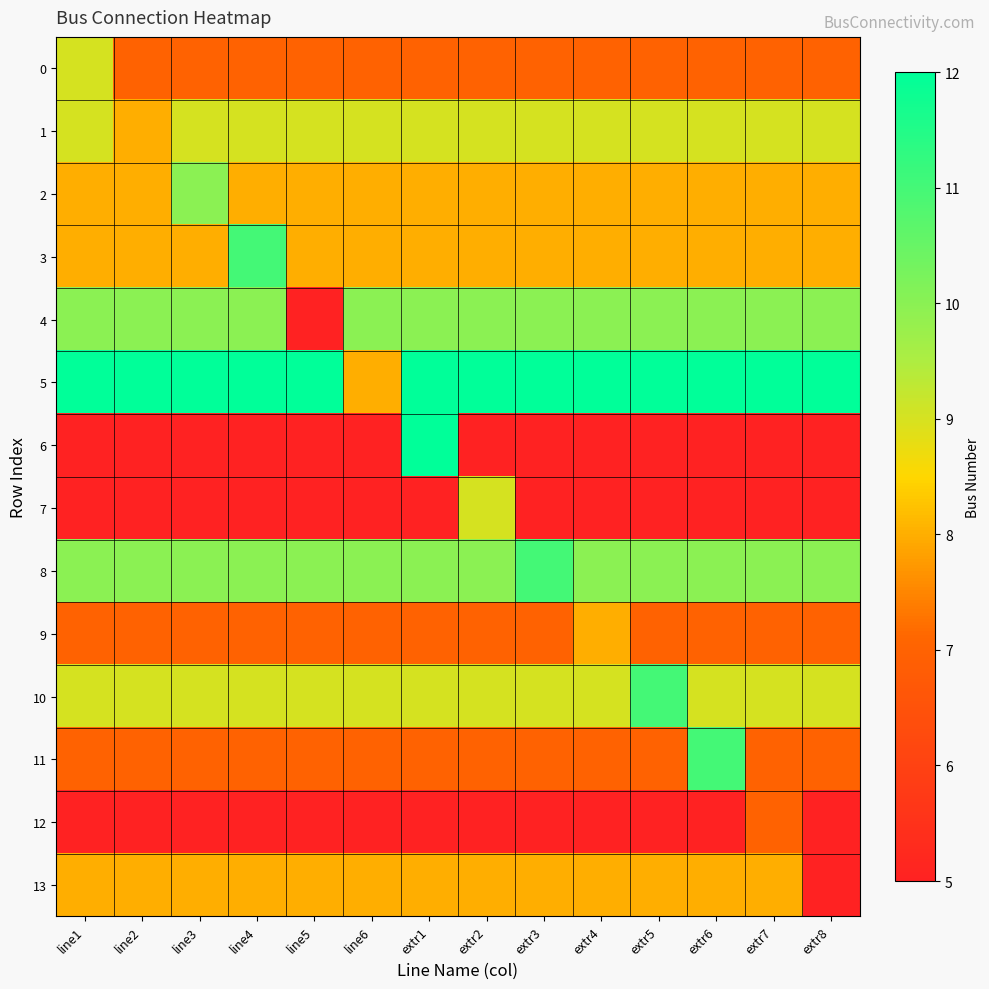

Reading right to left, transcribe all the data shown in this chart.

0: extr8=7	extr7=7	extr6=7	extr5=7	extr4=7	extr3=7	extr2=7	extr1=7	line6=7	line5=7	line4=7	line3=7	line2=7	line1=9
1: extr8=9	extr7=9	extr6=9	extr5=9	extr4=9	extr3=9	extr2=9	extr1=9	line6=9	line5=9	line4=9	line3=9	line2=8	line1=9
2: extr8=8	extr7=8	extr6=8	extr5=8	extr4=8	extr3=8	extr2=8	extr1=8	line6=8	line5=8	line4=8	line3=10	line2=8	line1=8
3: extr8=8	extr7=8	extr6=8	extr5=8	extr4=8	extr3=8	extr2=8	extr1=8	line6=8	line5=8	line4=11	line3=8	line2=8	line1=8
4: extr8=10	extr7=10	extr6=10	extr5=10	extr4=10	extr3=10	extr2=10	extr1=10	line6=10	line5=5	line4=10	line3=10	line2=10	line1=10
5: extr8=12	extr7=12	extr6=12	extr5=12	extr4=12	extr3=12	extr2=12	extr1=12	line6=8	line5=12	line4=12	line3=12	line2=12	line1=12
6: extr8=5	extr7=5	extr6=5	extr5=5	extr4=5	extr3=5	extr2=5	extr1=12	line6=5	line5=5	line4=5	line3=5	line2=5	line1=5
7: extr8=5	extr7=5	extr6=5	extr5=5	extr4=5	extr3=5	extr2=9	extr1=5	line6=5	line5=5	line4=5	line3=5	line2=5	line1=5
8: extr8=10	extr7=10	extr6=10	extr5=10	extr4=10	extr3=11	extr2=10	extr1=10	line6=10	line5=10	line4=10	line3=10	line2=10	line1=10
9: extr8=7	extr7=7	extr6=7	extr5=7	extr4=8	extr3=7	extr2=7	extr1=7	line6=7	line5=7	line4=7	line3=7	line2=7	line1=7
10: extr8=9	extr7=9	extr6=9	extr5=11	extr4=9	extr3=9	extr2=9	extr1=9	line6=9	line5=9	line4=9	line3=9	line2=9	line1=9
11: extr8=7	extr7=7	extr6=11	extr5=7	extr4=7	extr3=7	extr2=7	extr1=7	line6=7	line5=7	line4=7	line3=7	line2=7	line1=7
12: extr8=5	extr7=7	extr6=5	extr5=5	extr4=5	extr3=5	extr2=5	extr1=5	line6=5	line5=5	line4=5	line3=5	line2=5	line1=5
13: extr8=5	extr7=8	extr6=8	extr5=8	extr4=8	extr3=8	extr2=8	extr1=8	line6=8	line5=8	line4=8	line3=8	line2=8	line1=8